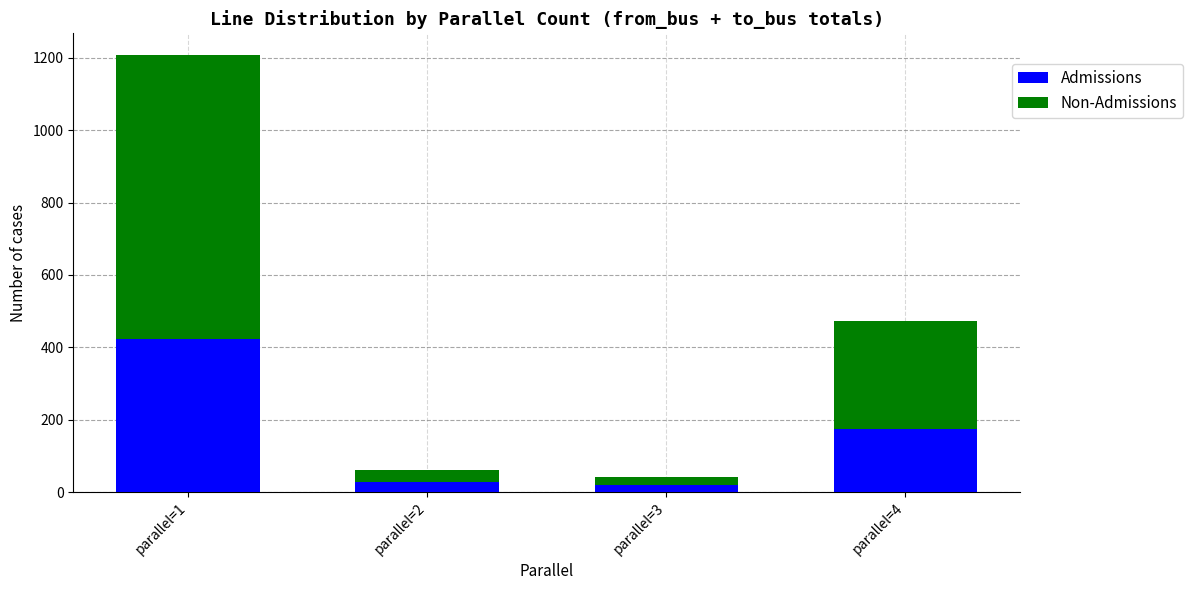

Read the Admissions value at parallel=1.

424